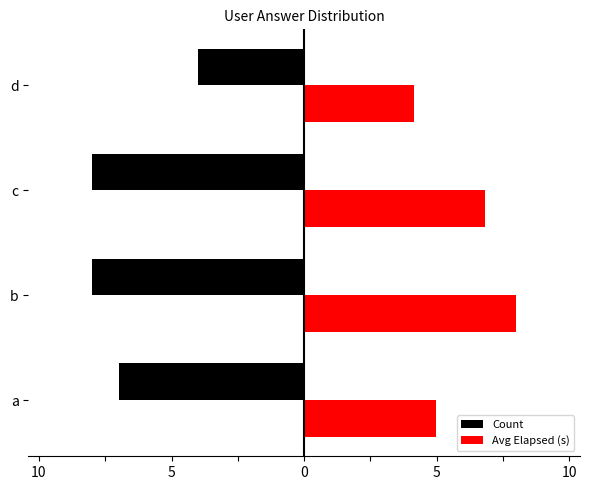

What is the lowest value of the Avg Elapsed (s) series?

4.1